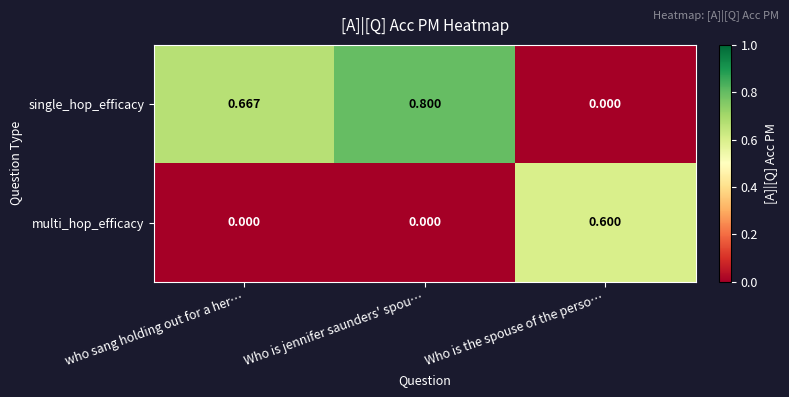

Which series has the largest range (max minus min)?

single_hop_efficacy